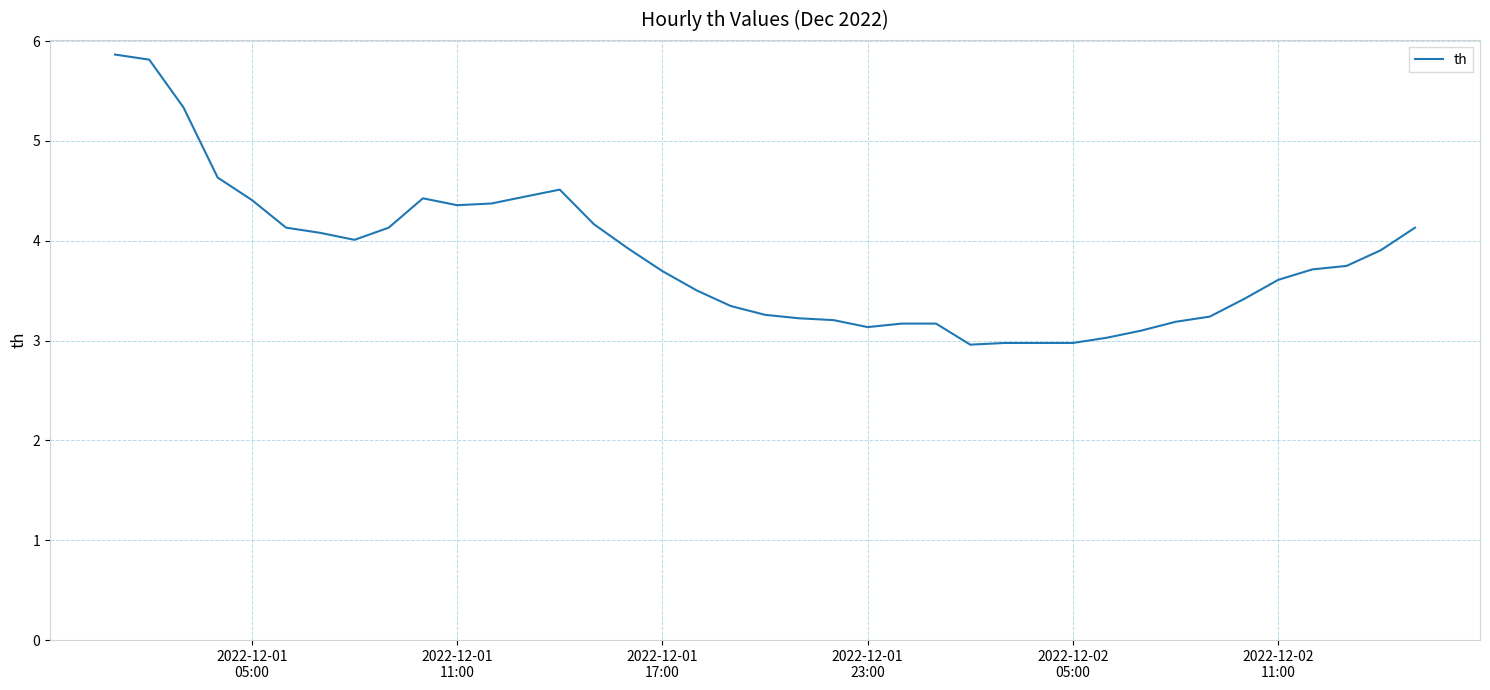

What is the minimum value shown in the chart?

3.0